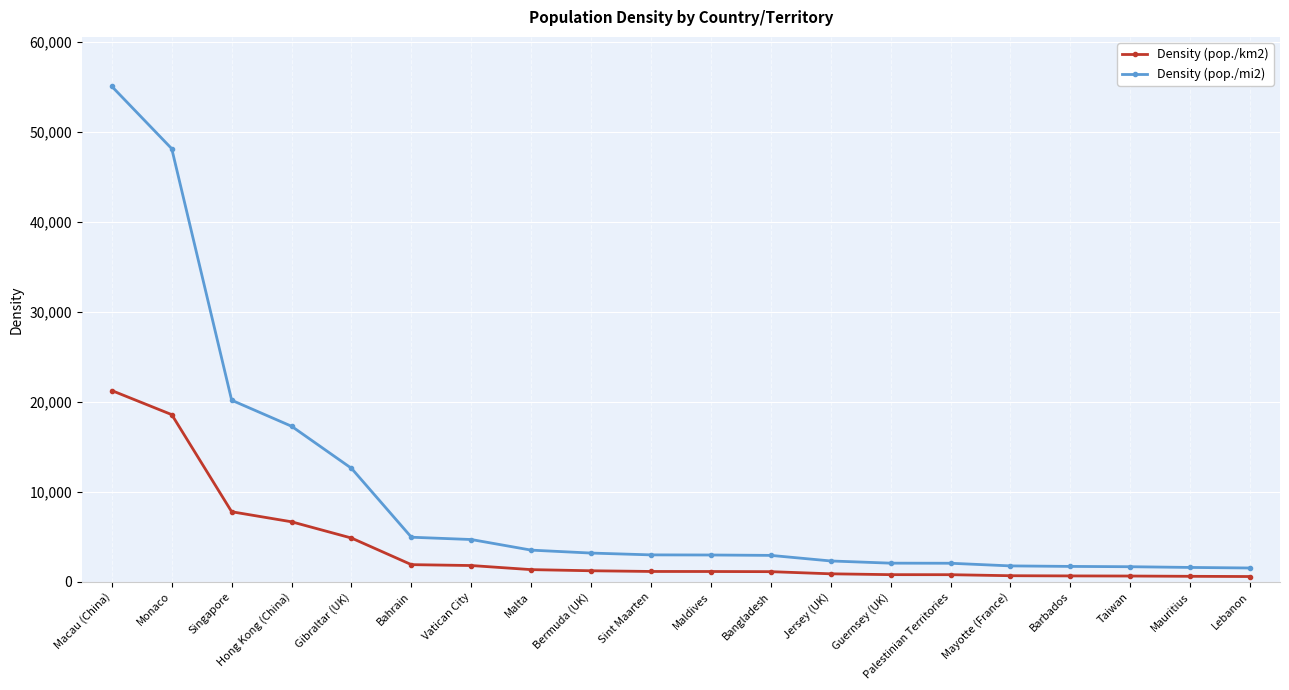

True or false: Density (pop./km2) and Density (pop./mi2) intersect in this chart.

False